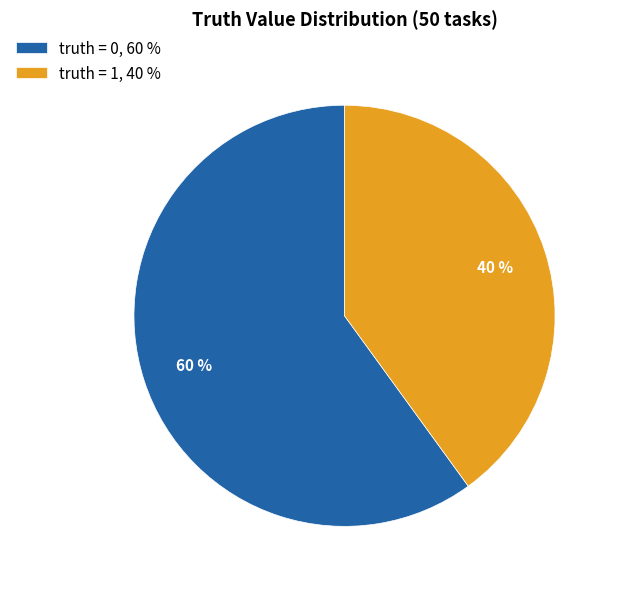

What is the ratio of the value at truth = 1, 40 % to the value at truth = 0, 60 %?

0.7